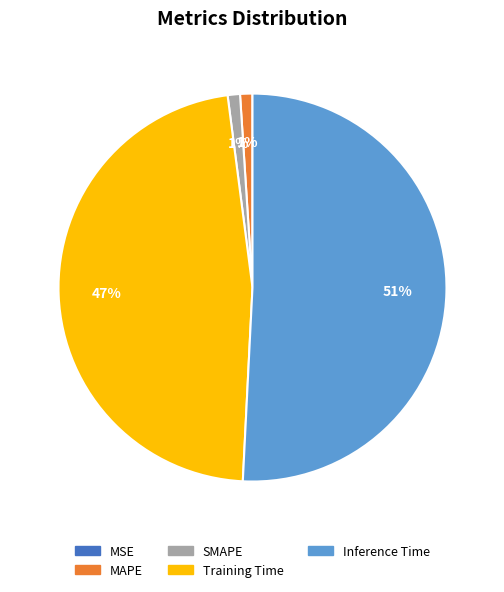

The Inference Time slice represents 40% of the pie. True or false?

False